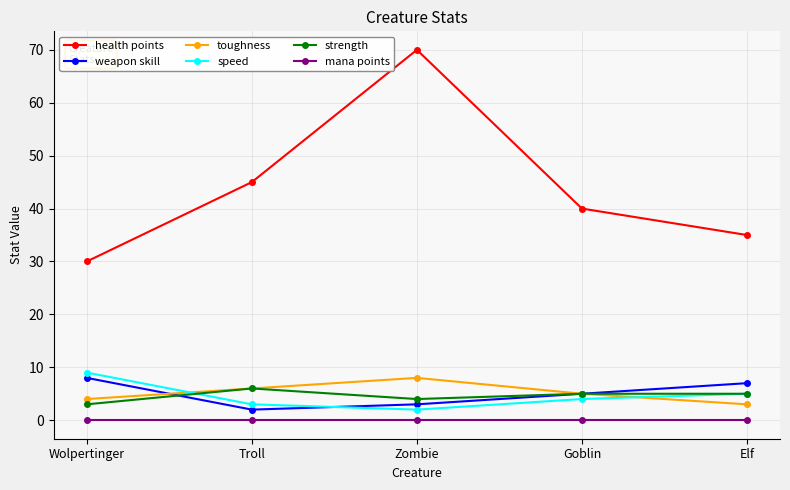

What is the difference between the highest and lowest values at Zombie?

70